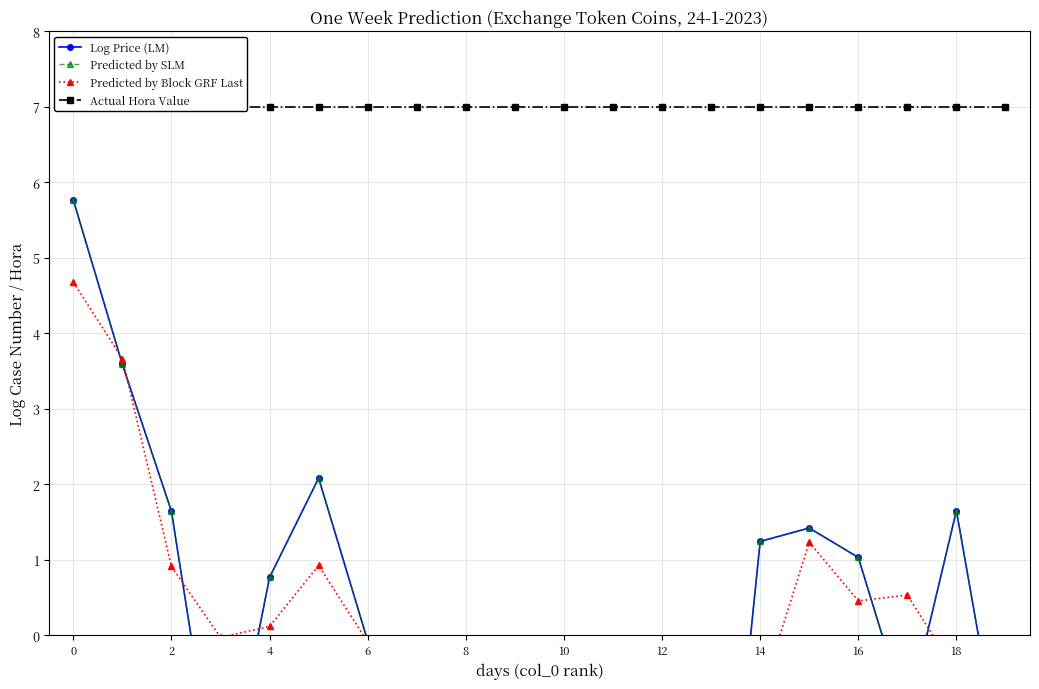

What is the difference between the highest and lowest values at 6?

9.5